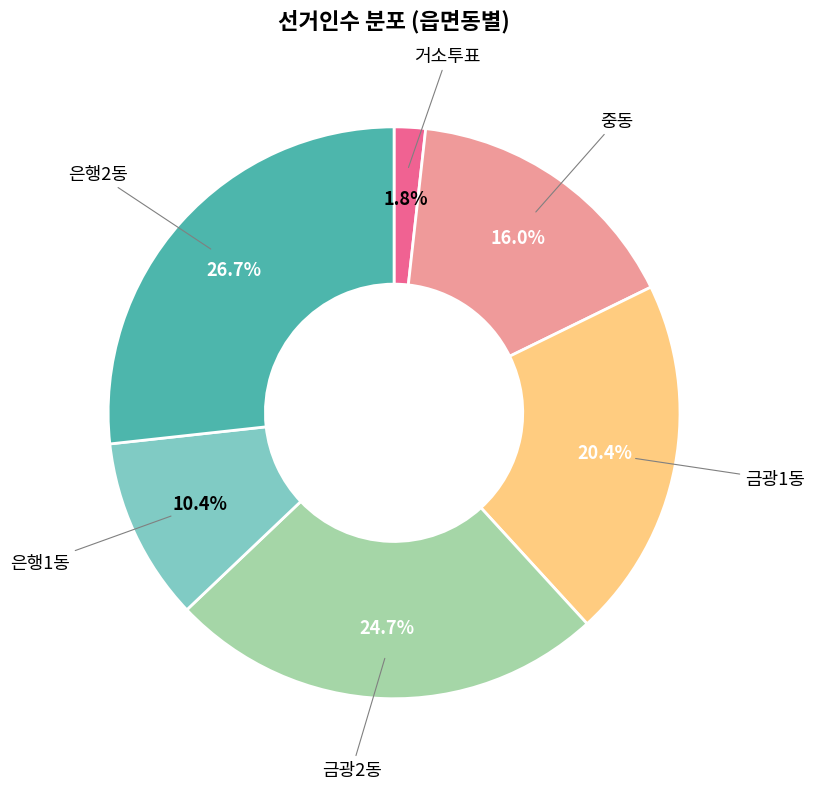

Does any single category account for the majority?

No